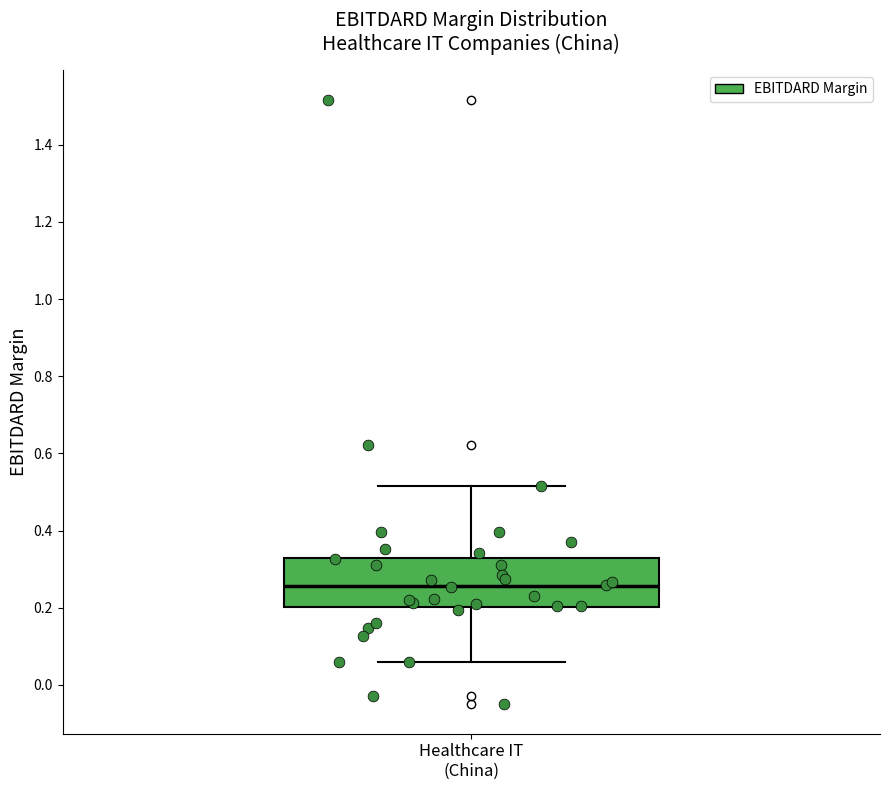

Read this box plot against the y-axis: the position of the median line, the range covered by the box, and the ends of both whiskers. The values are not printed on the chart, so give them approximately, as read against the axis.

median 0.26, box 0.20 to 0.32, whiskers 0.06 to 0.52